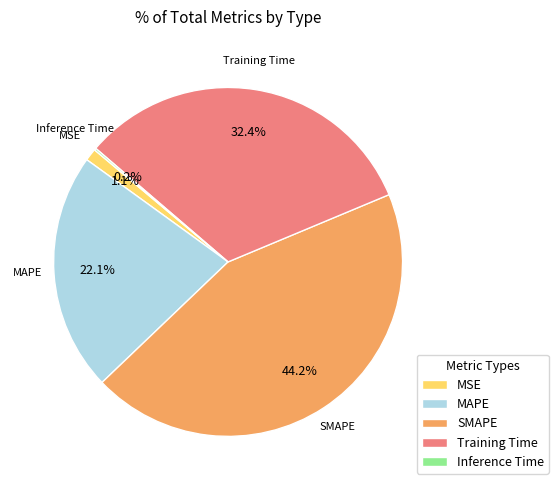

To the nearest percent, what is the average slice percentage?

20%